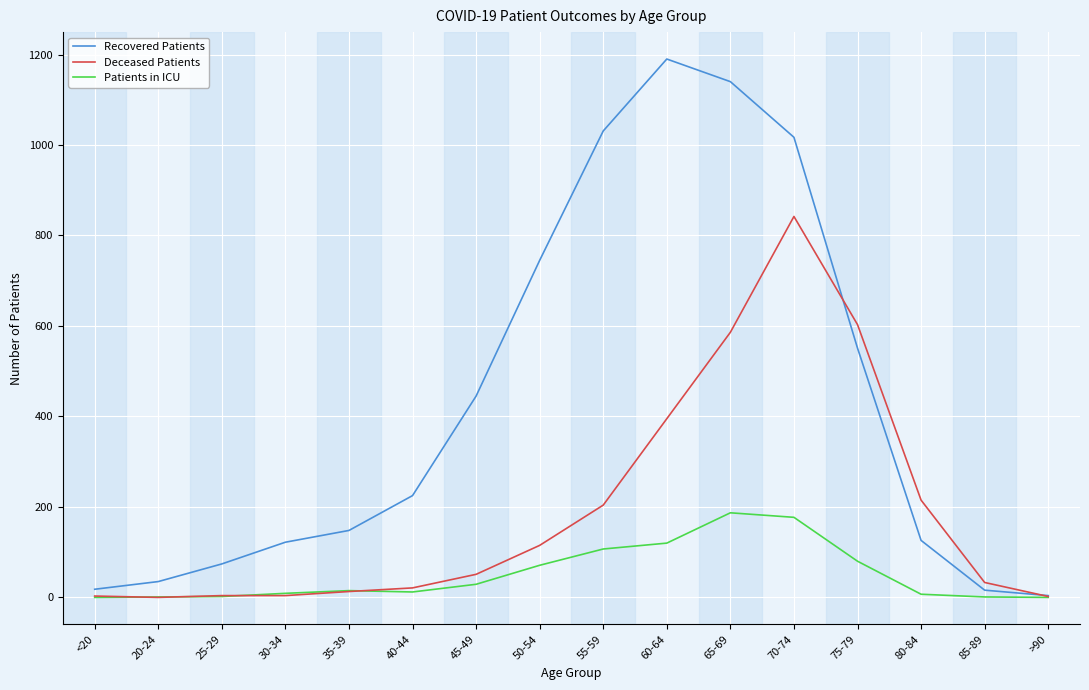

What are all the series names shown in the legend?

Recovered Patients, Deceased Patients, Patients in ICU